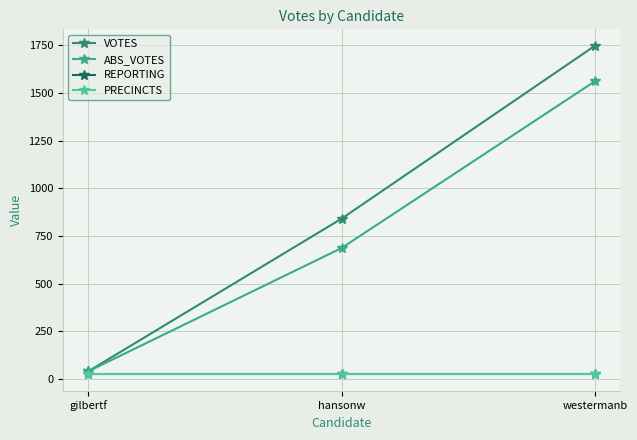

Rank the series by their maximum value, from lowest to highest.

REPORTING, PRECINCTS, ABS_VOTES, VOTES